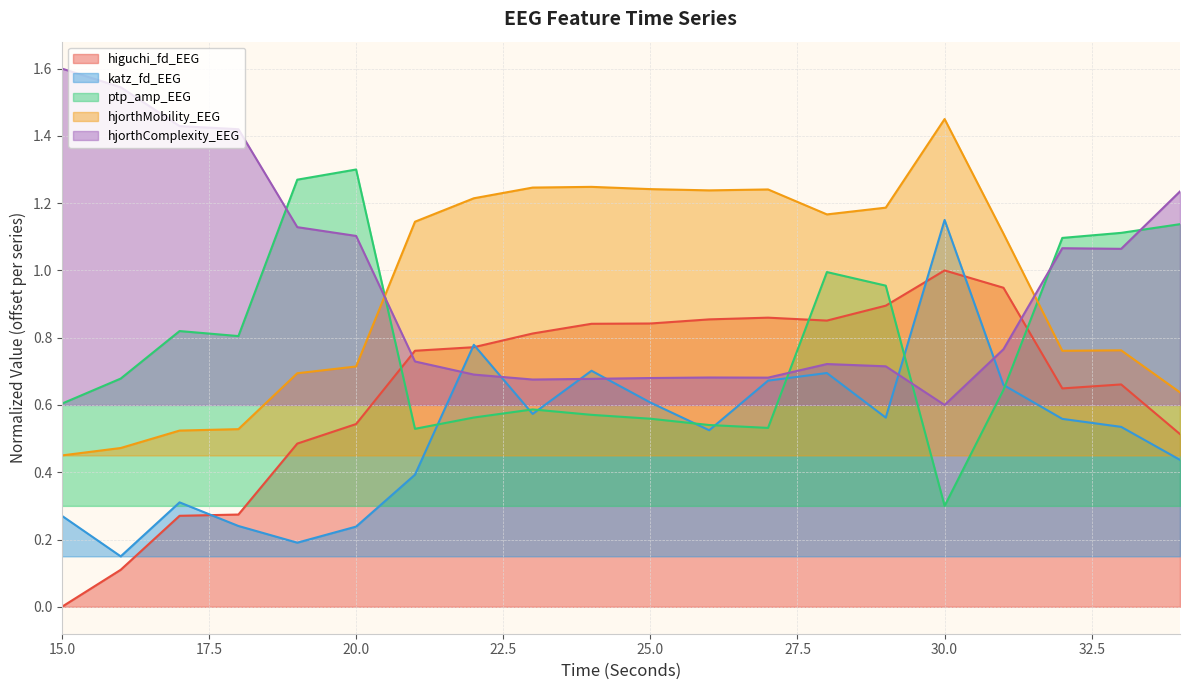

What is the sum of the ptp_amp_EEG values at 29 and 28?

1.9